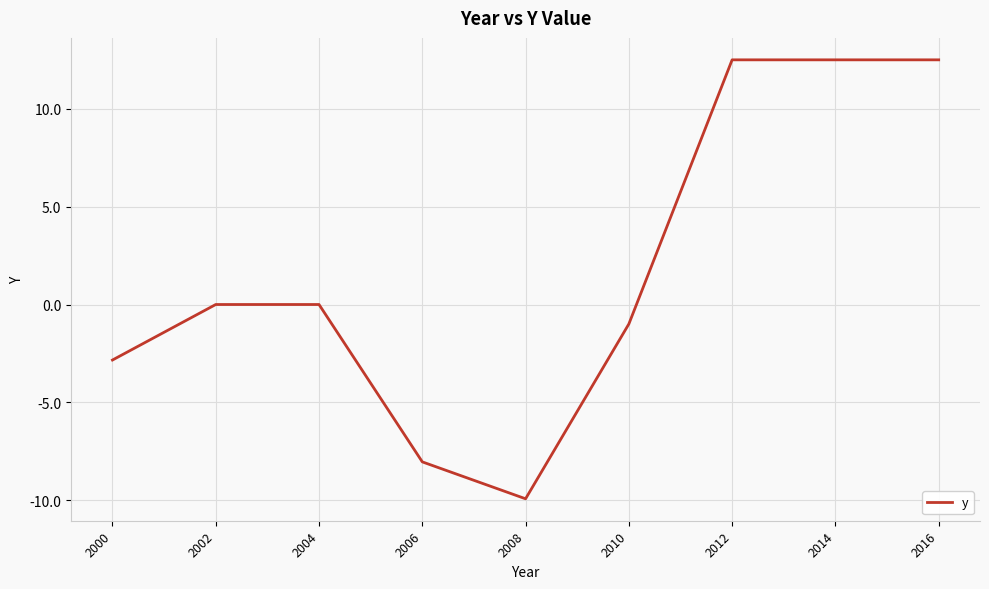

Which has a higher value, 2006 or 2012?

2012